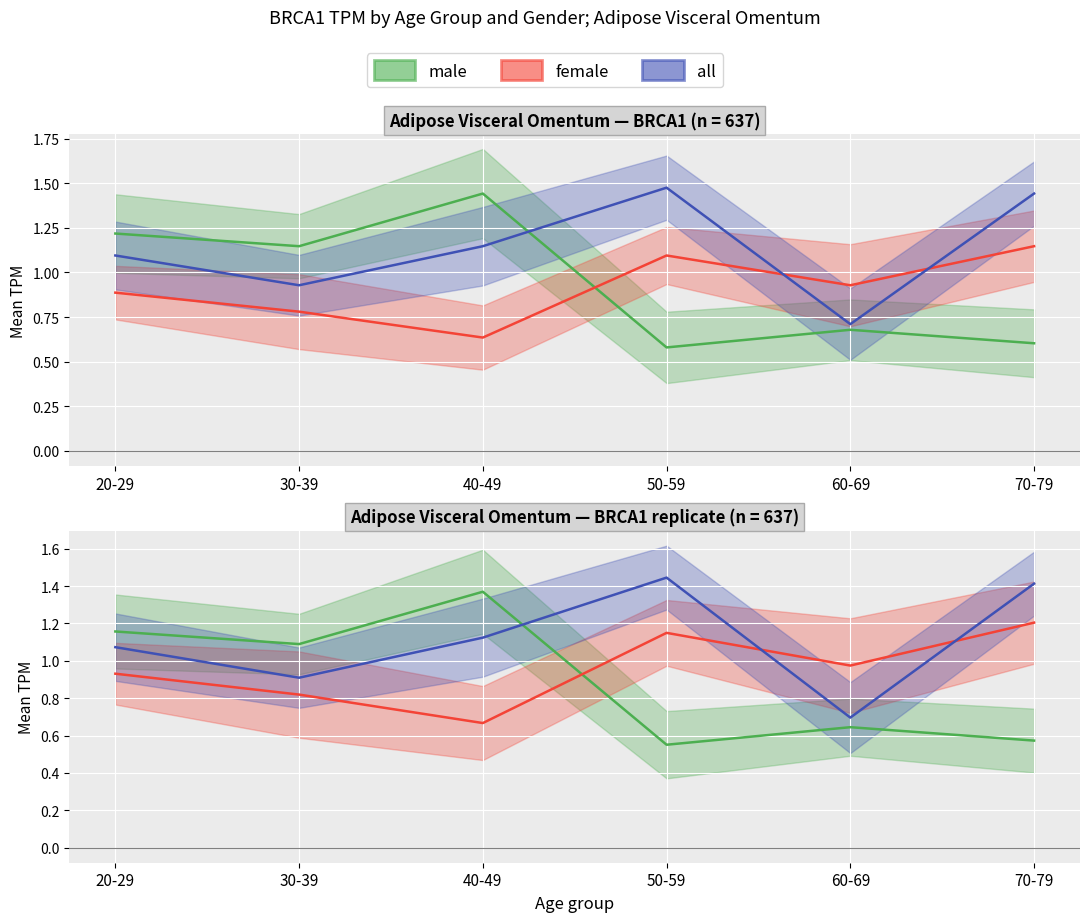

Rank the categories by all value from lowest to highest.

60-69, 30-39, 20-29, 40-49, 70-79, 50-59